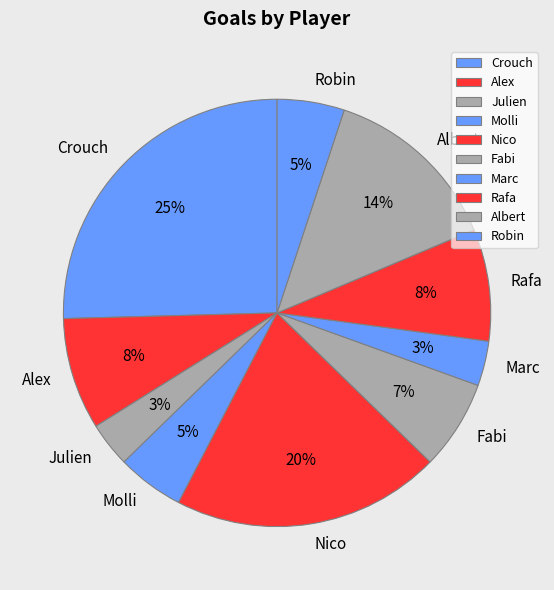

Do Robin and Nico together represent more than half of the pie?

No